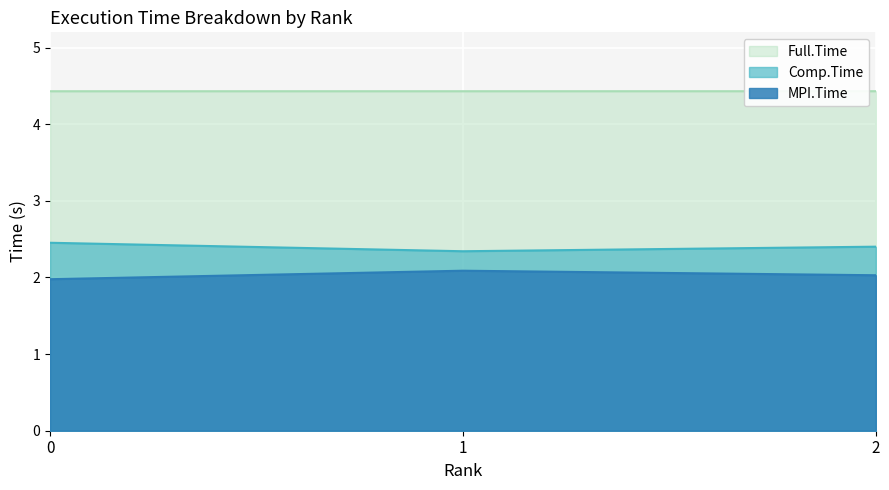

Count the number of categories in the chart.

3